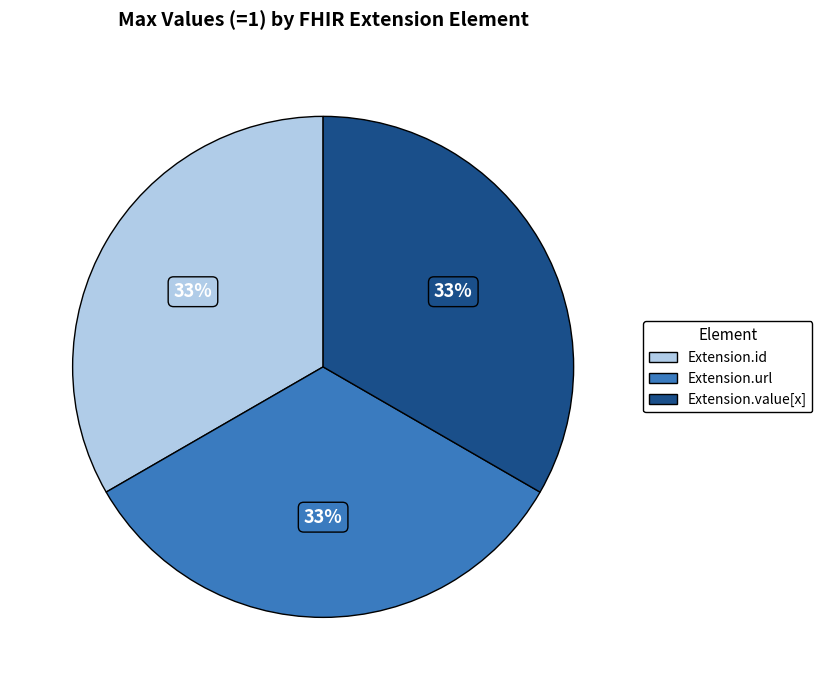

How many slices are in this pie chart?

3